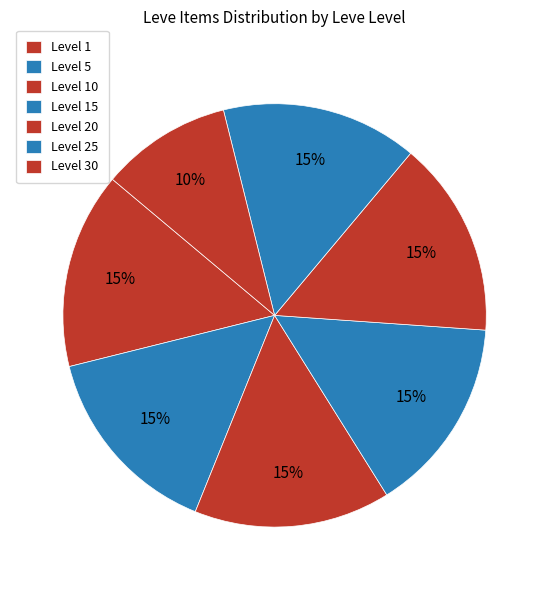

Is there any slice that represents more than half of the pie?

No